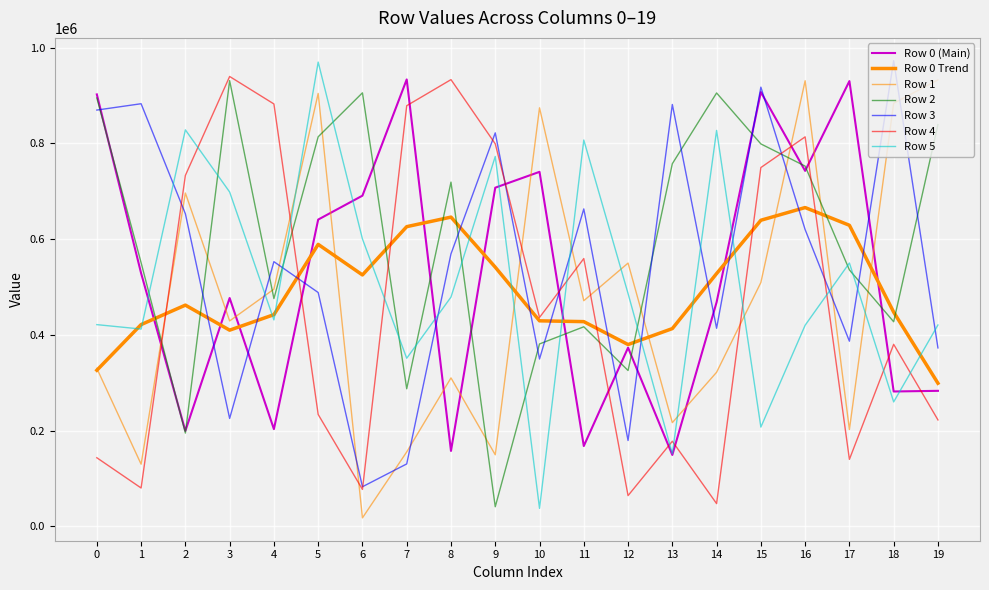

Is the value of Row 3 at 17 greater than the value of Row 2 at 14?

No